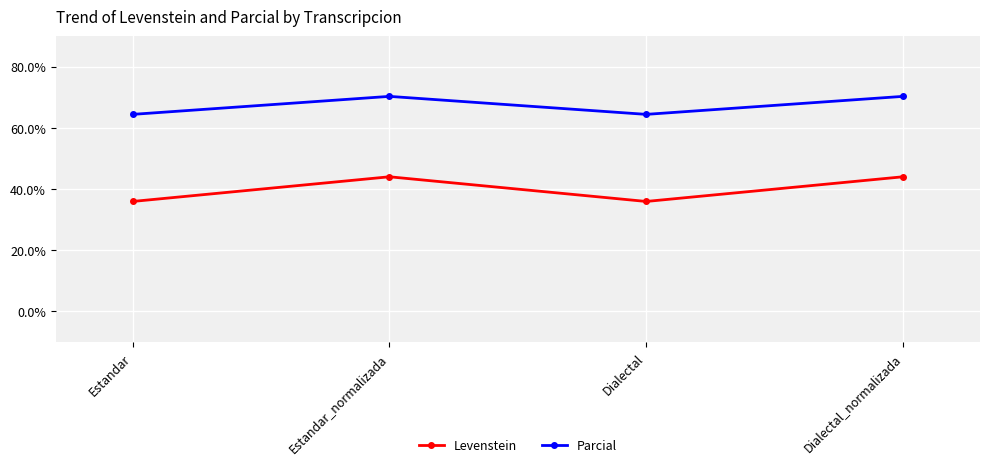

What is the value of the Parcial point at the 1st from the left?

64.4